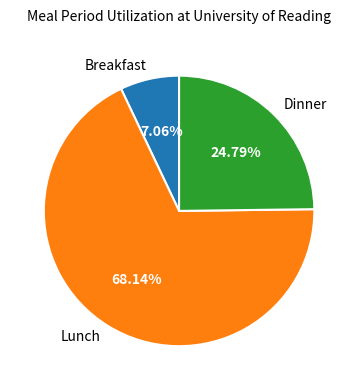

Rank the categories by value from lowest to highest.

Breakfast, Dinner, Lunch